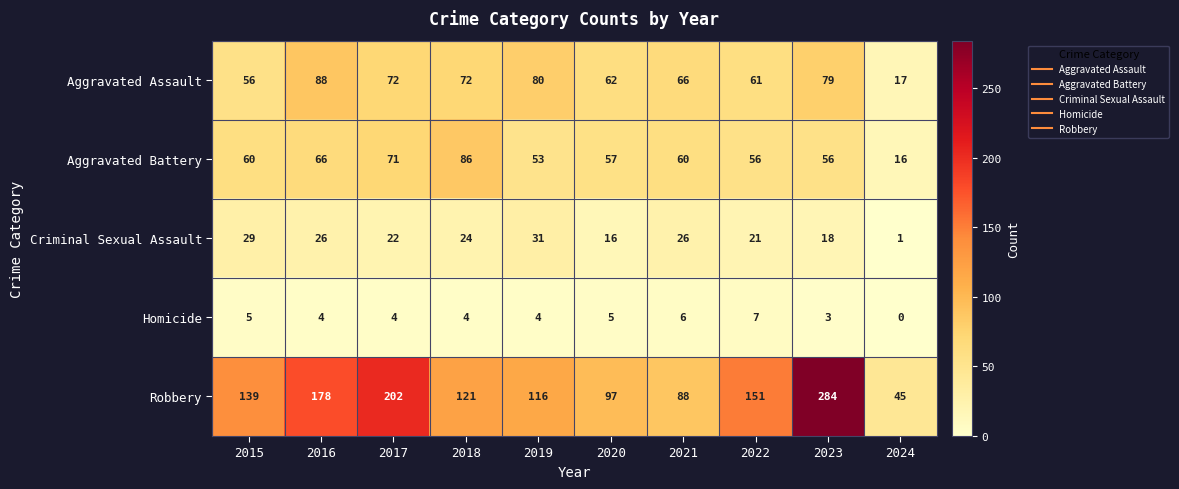

Which series has the largest total across all categories?

Robbery